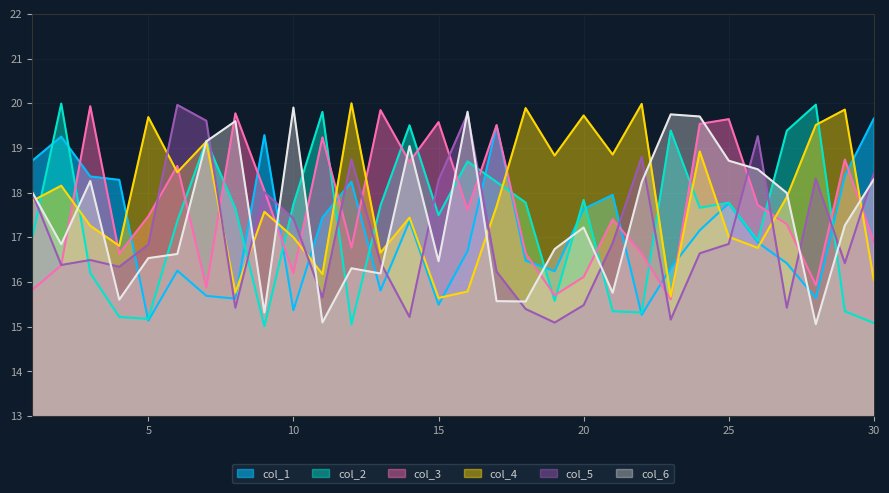

How many data points in col_6 are less than 17?

14